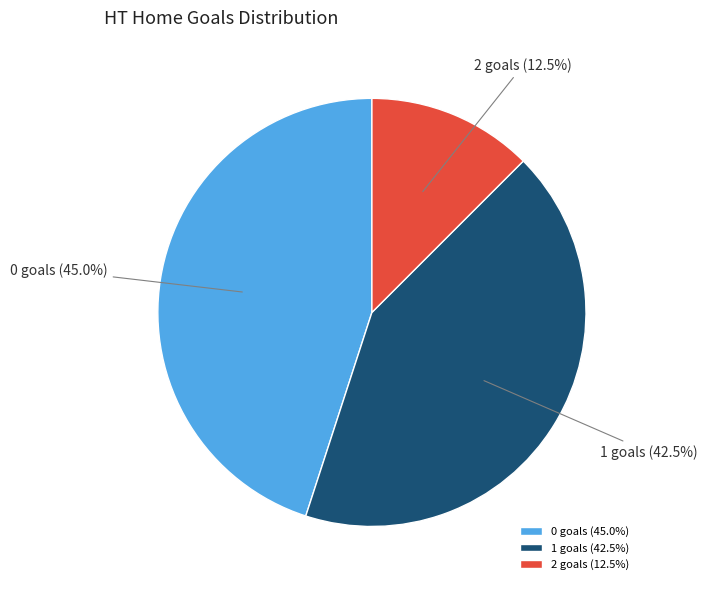

Rank the categories by value from lowest to highest.

2 goals (12.5%), 1 goals (42.5%), 0 goals (45.0%)